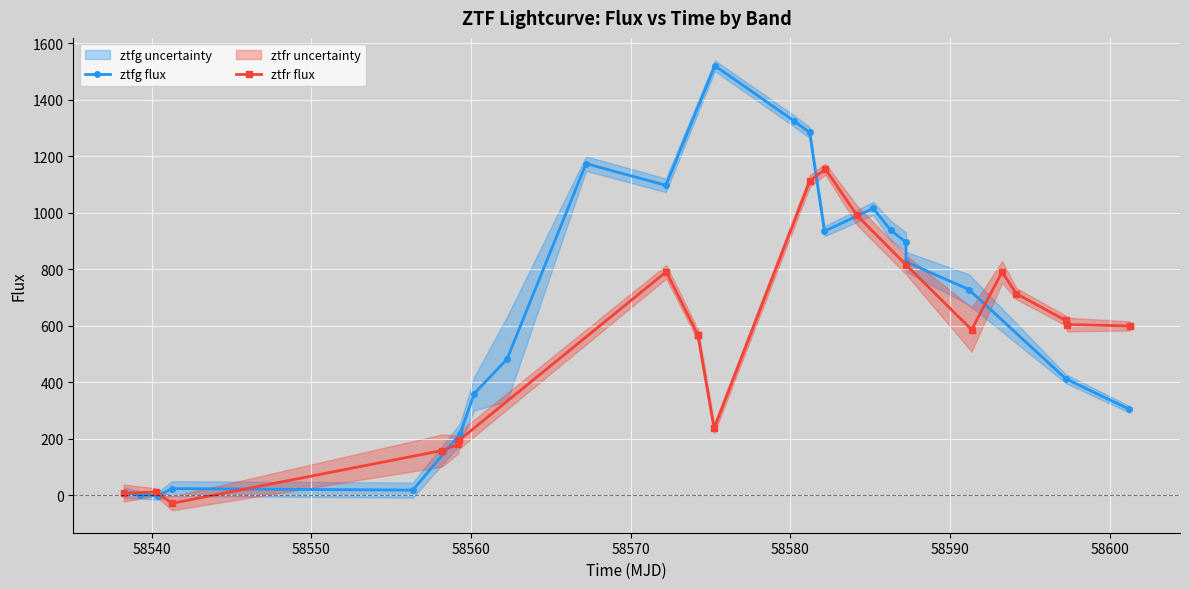

Which series has the largest total across all categories?

ztfg flux